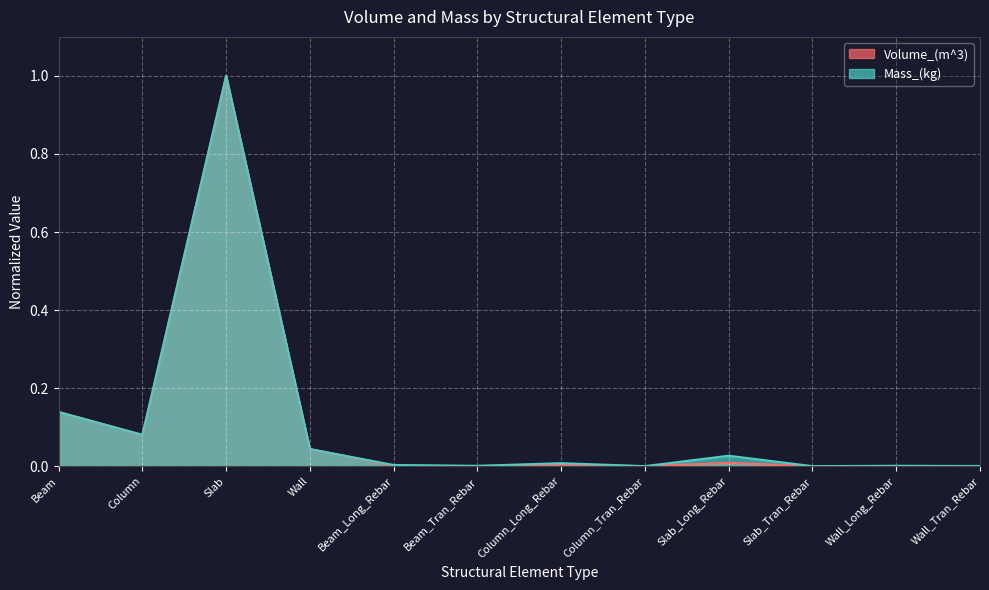

Which has a higher value, Wall_Tran_Rebar or Beam?

Beam